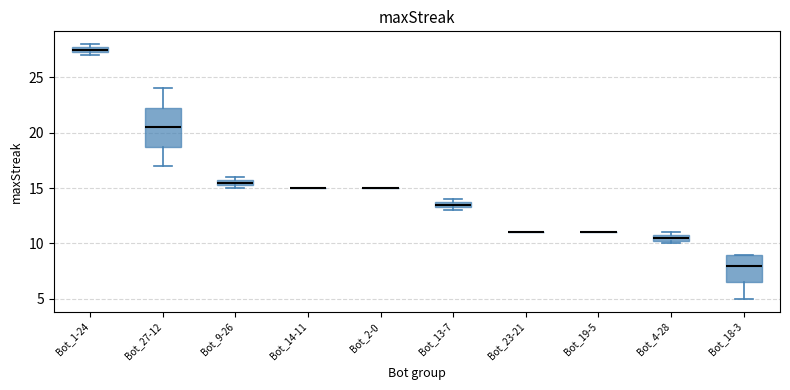

Comparing the boxes themselves (not the whiskers), which one is the tallest?

Bot_27-12